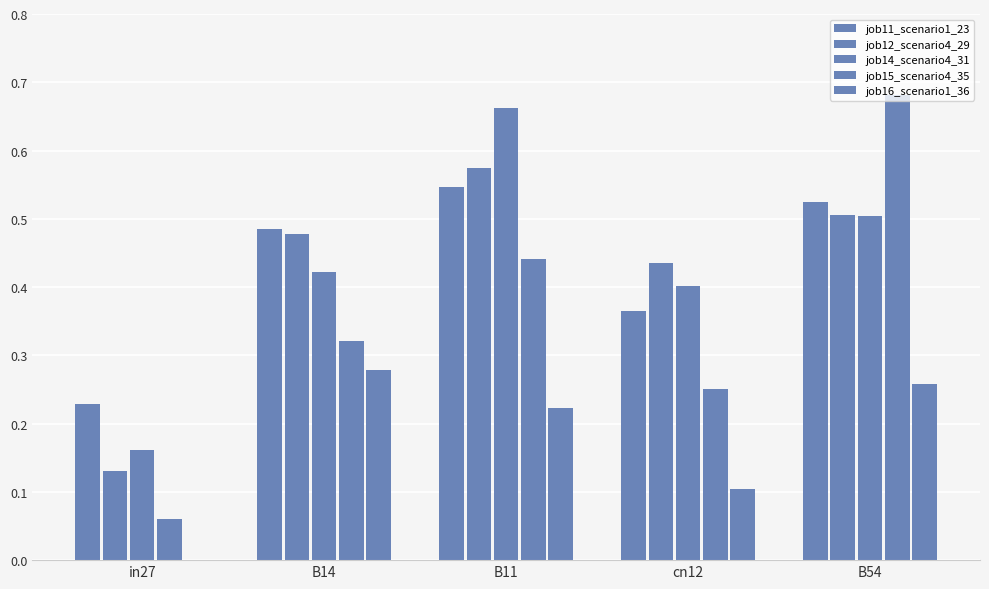

How many data points in job16_scenario1_36 are above 0?

4